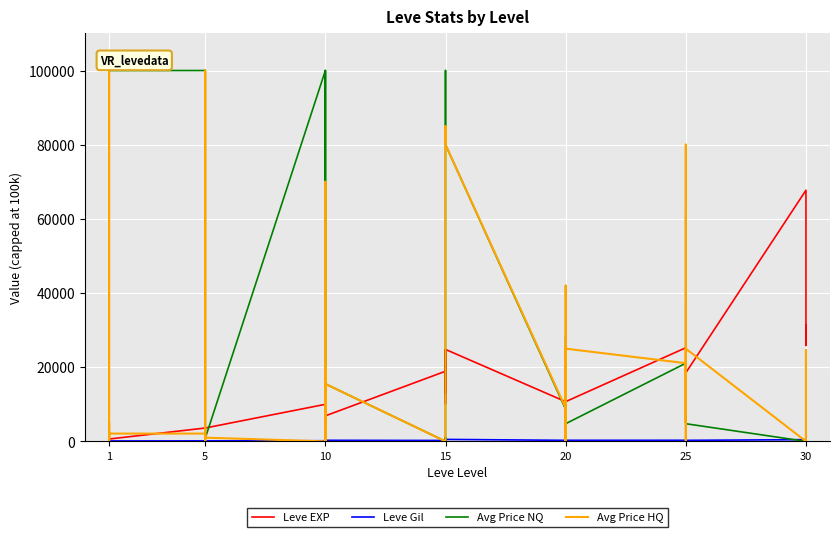

What are all the series names shown in the legend?

Leve EXP, Leve Gil, Avg Price NQ, Avg Price HQ